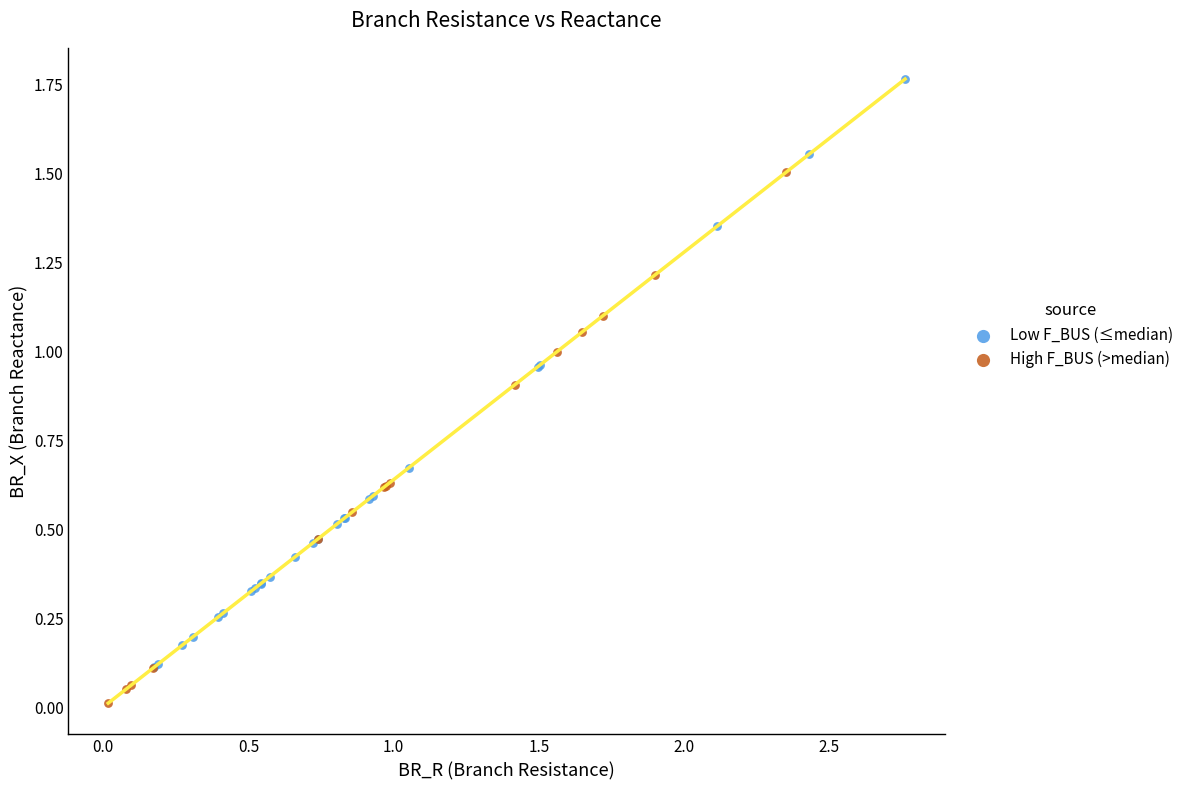

Which series reaches the maximum Y coordinate?

Low F_BUS (≤median)